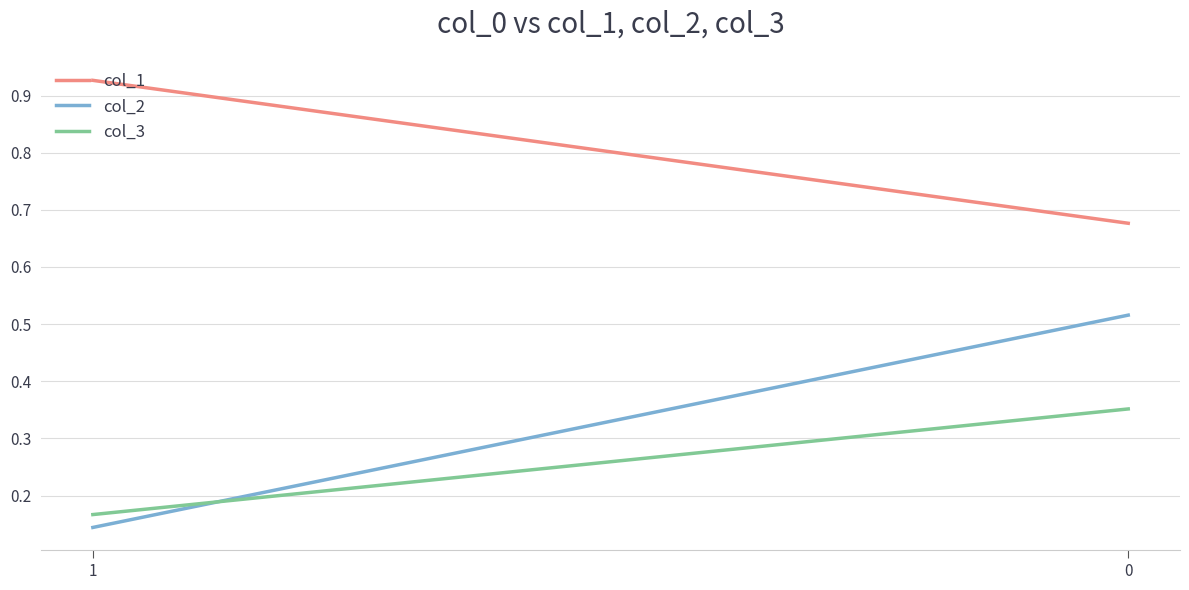

What are all the series names shown in the legend?

col_1, col_2, col_3